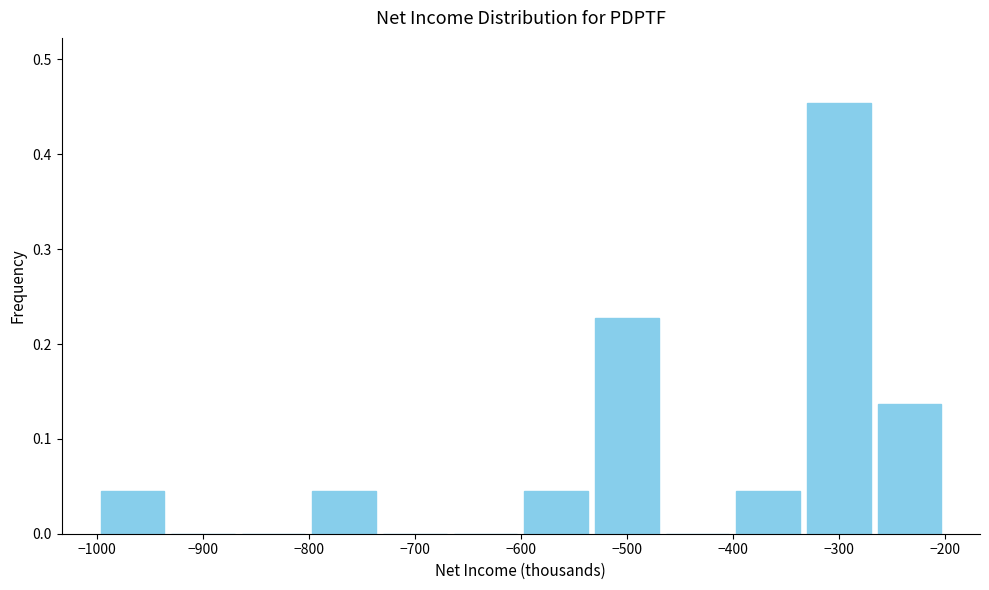

Which range on the x-axis has the tallest bar?

-330 to -270